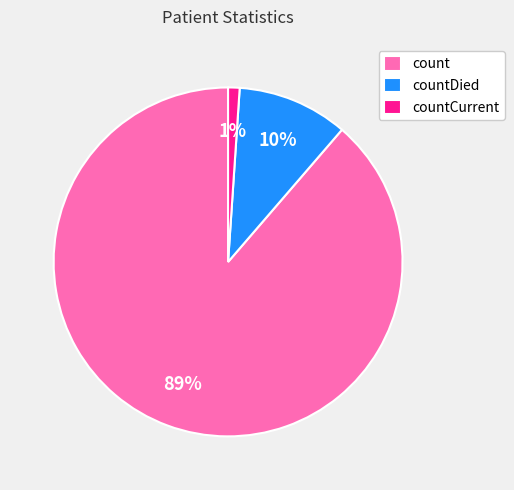

Combined, do countCurrent and count account for over 50%?

Yes